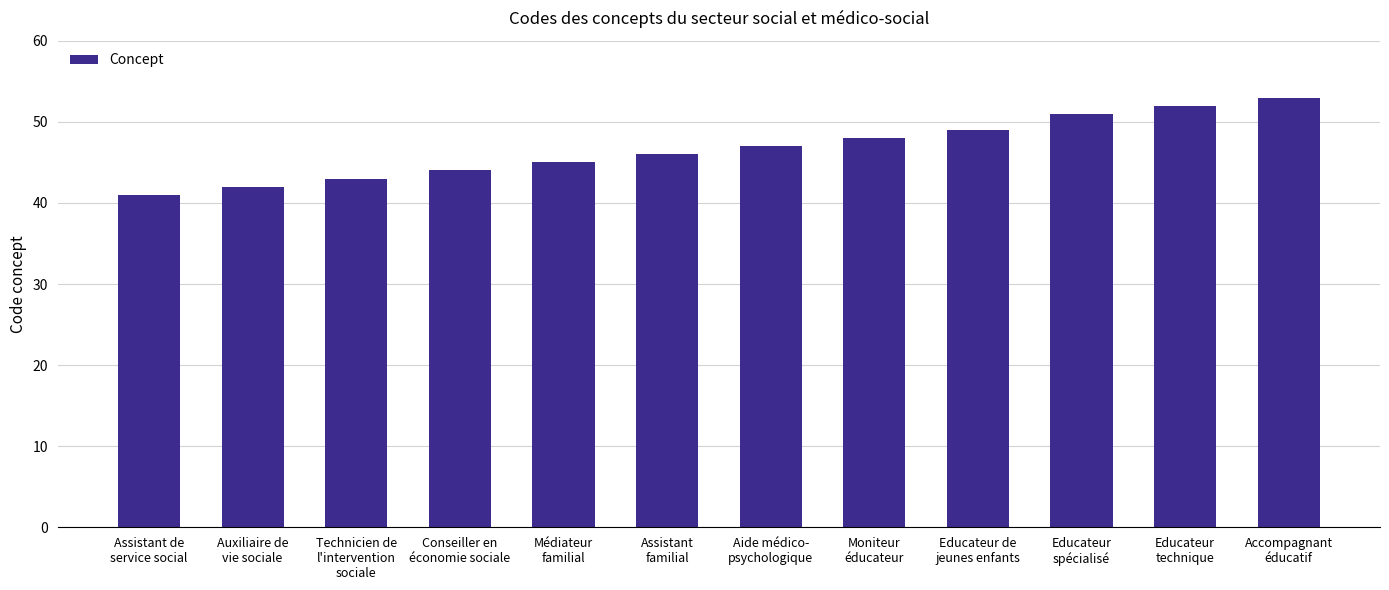

The chart shows a value of 13 at Educateur
technique. True or false?

False